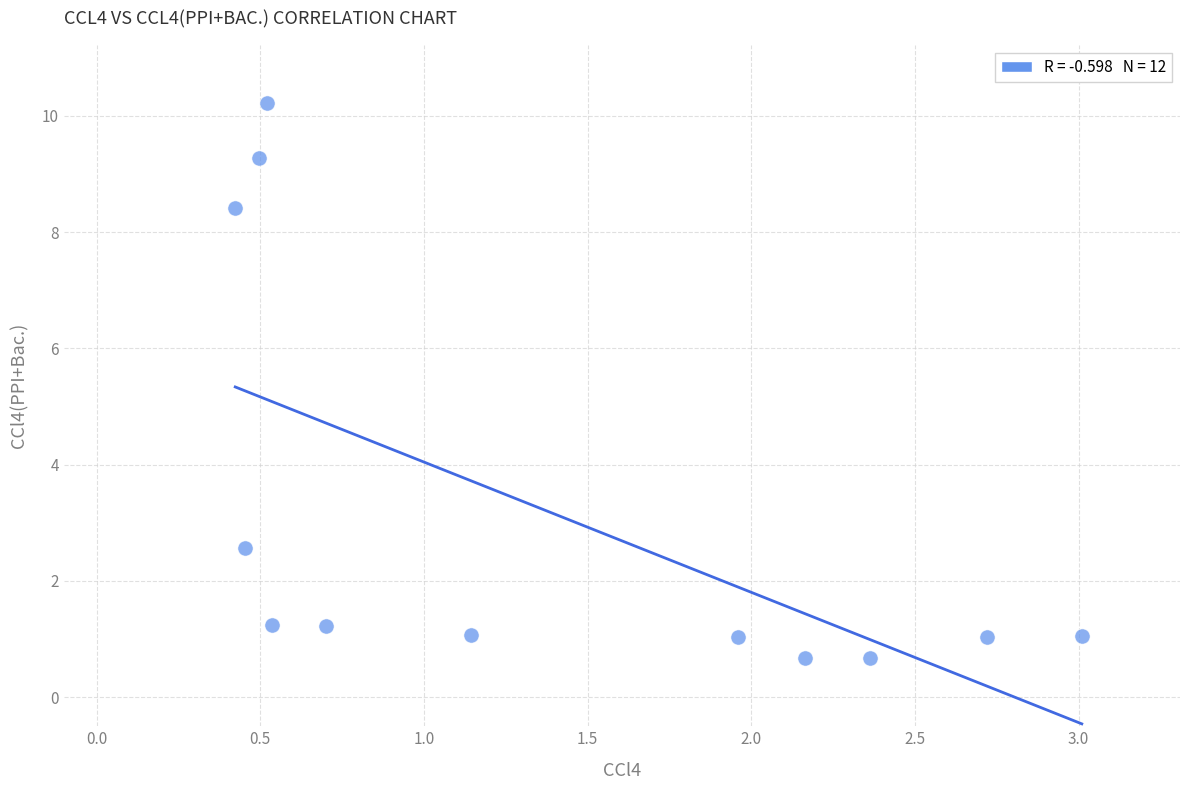

What Y value in the scatter plot is closest to 5?

2.6